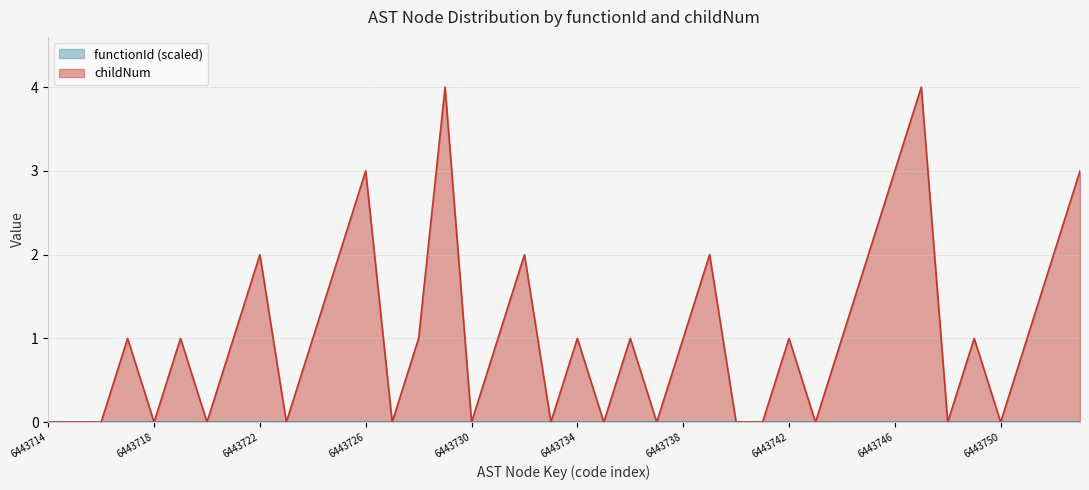

How many interior local valleys (lower than both neighbors) does the data have?

11